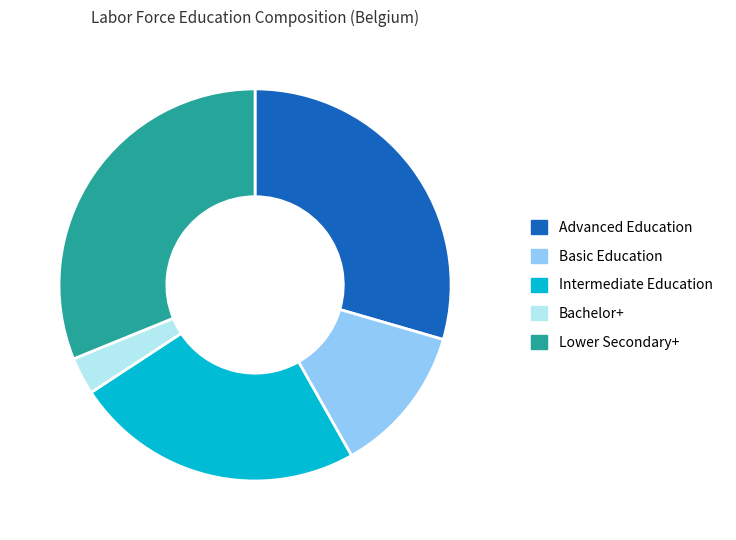

What is the largest slice in the pie chart?

Lower Secondary+